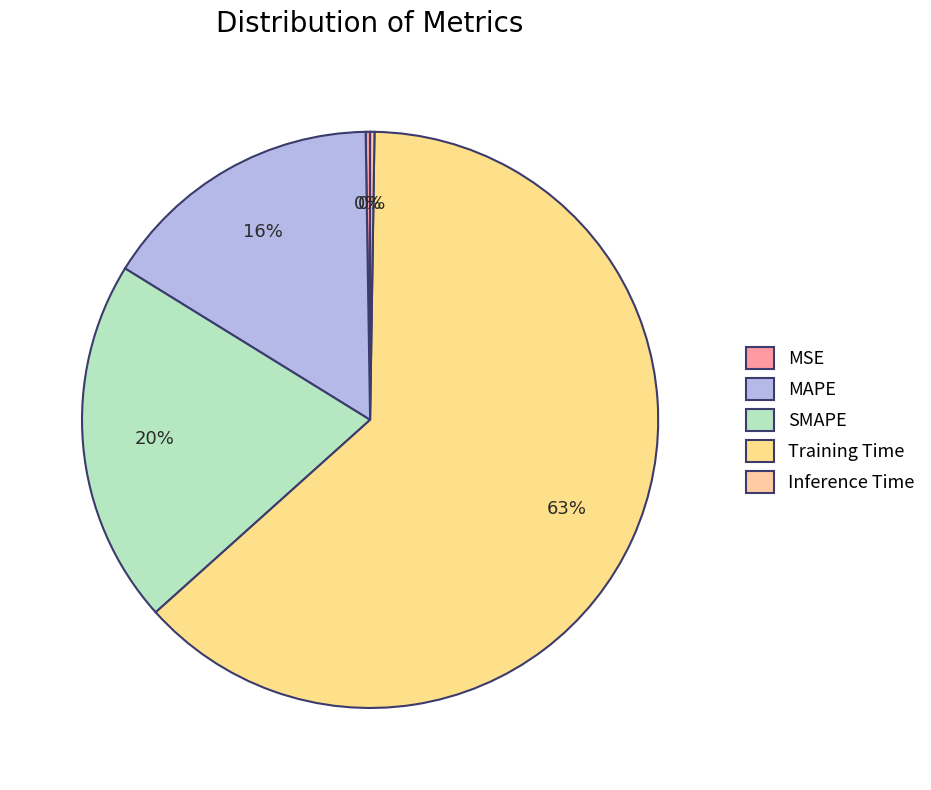

Which has a higher value, MSE or Inference Time?

MSE